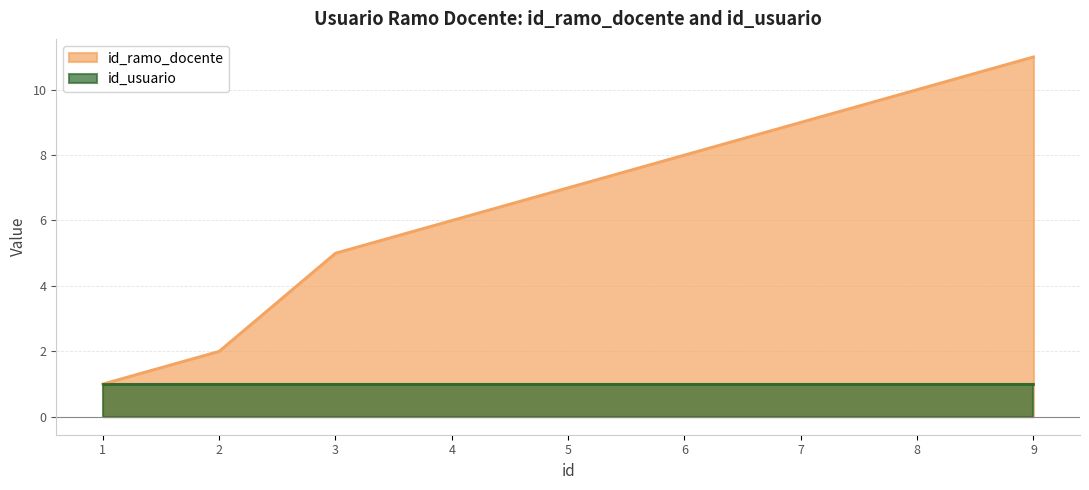

Rank the categories by value from highest to lowest.

9, 8, 7, 6, 5, 4, 3, 2, 1